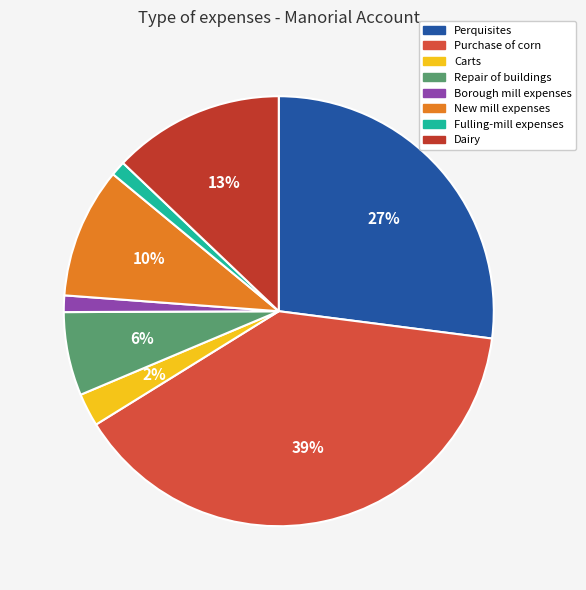

Which category has the smallest portion of the pie?

Fulling-mill expenses